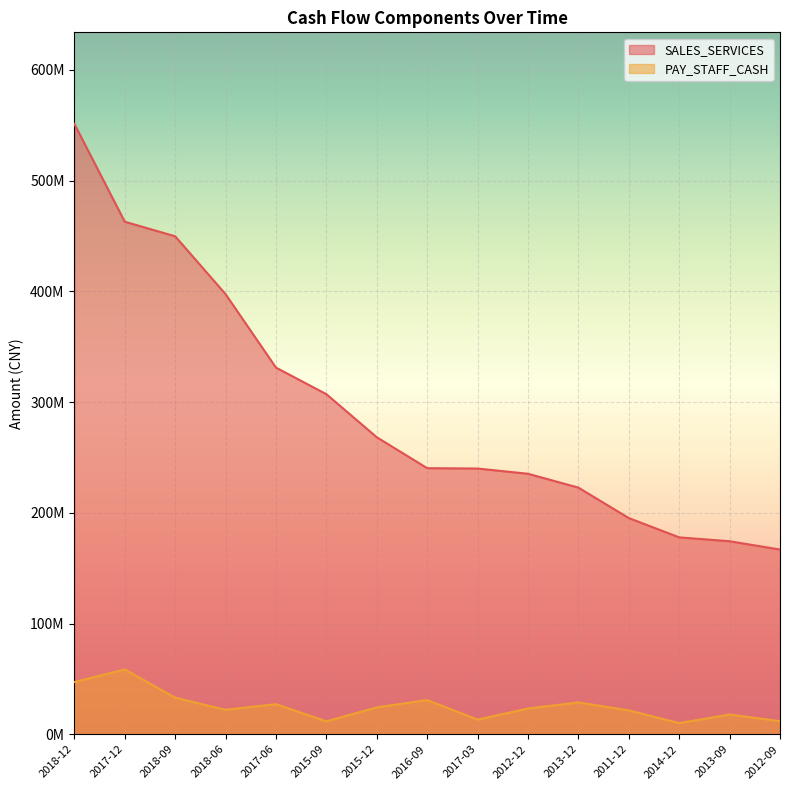

At which label does PAY_STAFF_CASH first exceed 23243694?

2018-12